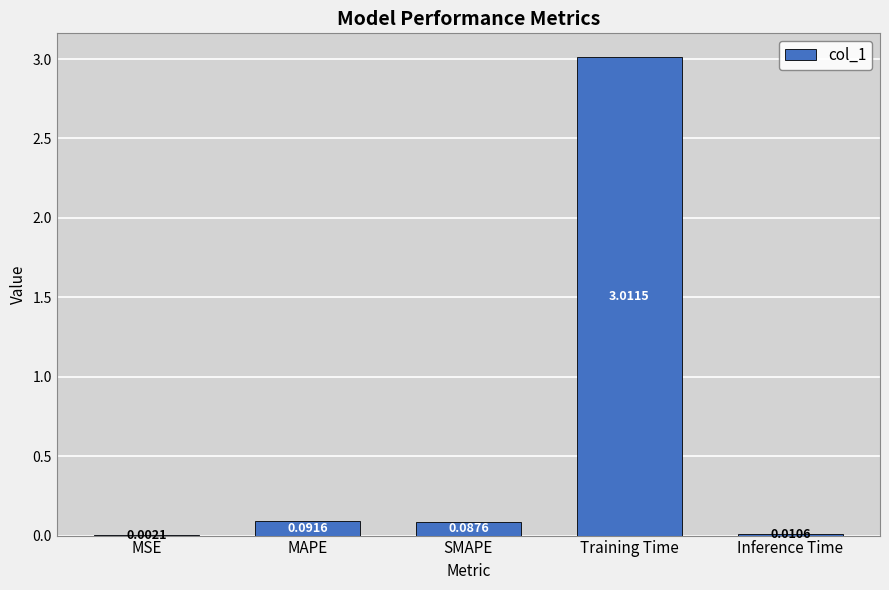

Where is the data nearest to the value 1?

MAPE